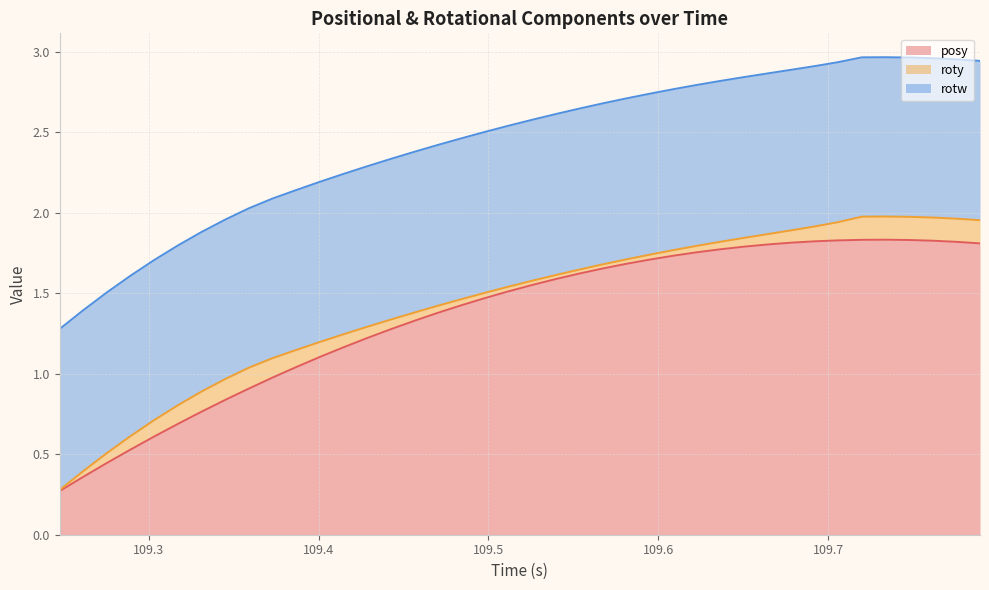

What is the sum of the roty values at 5 and 6?

0.2